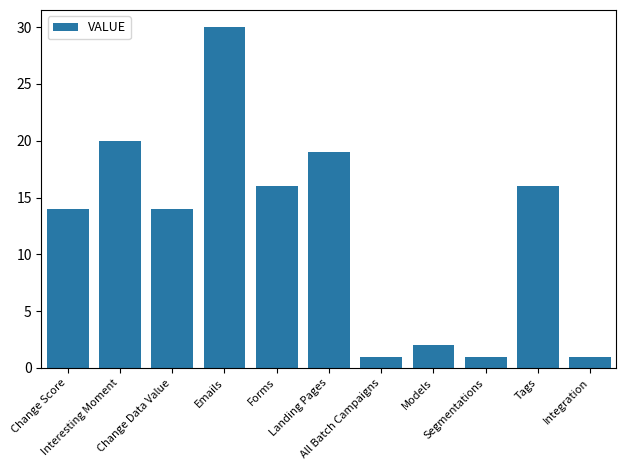

Does the chart contain any negative values?

No